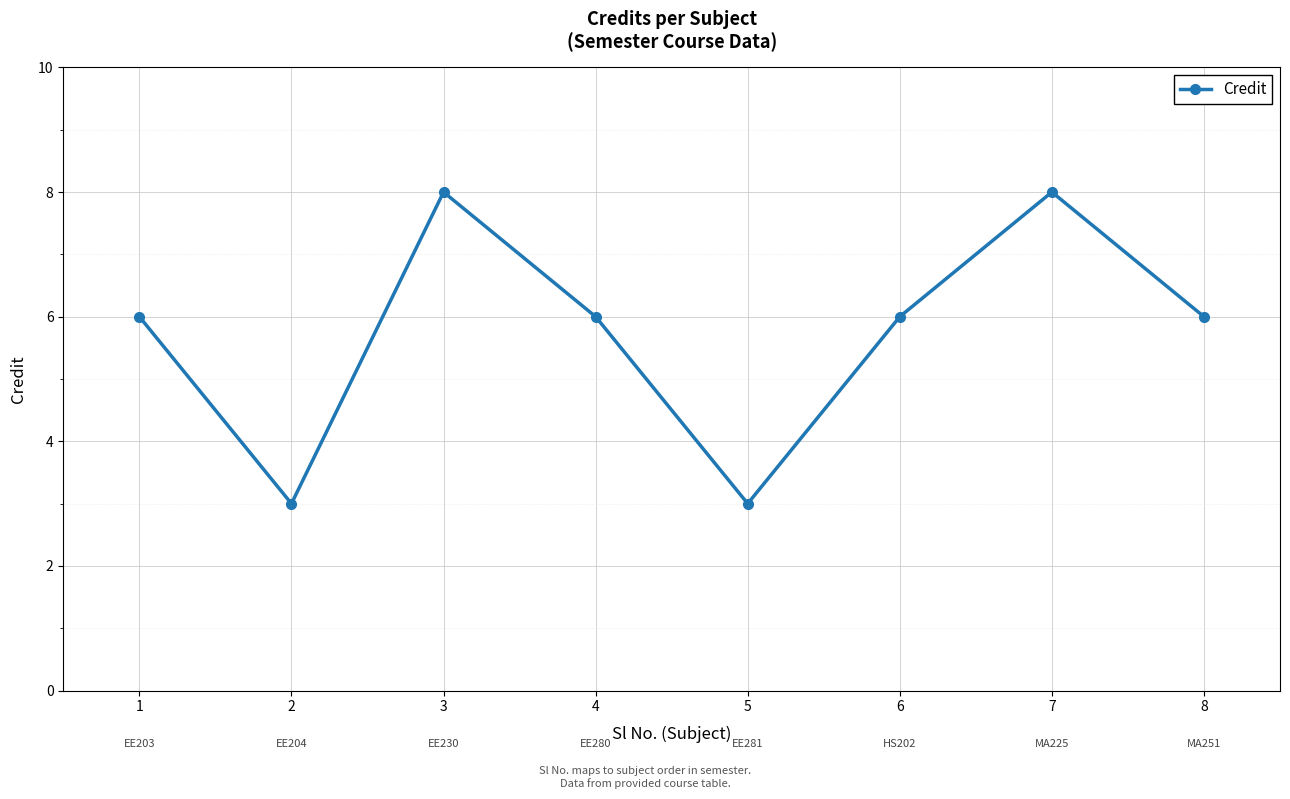

What is the maximum value shown in the chart?

8